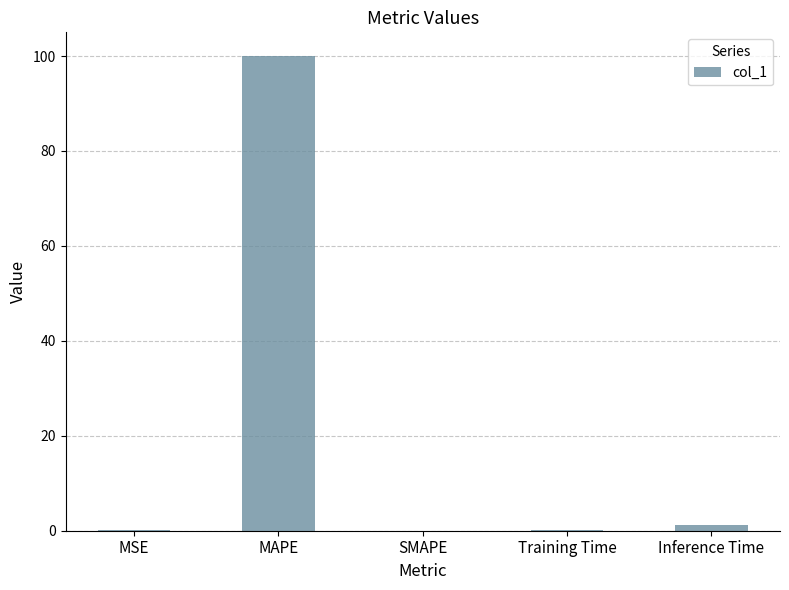

The chart shows a value of 59.7 at SMAPE. True or false?

False